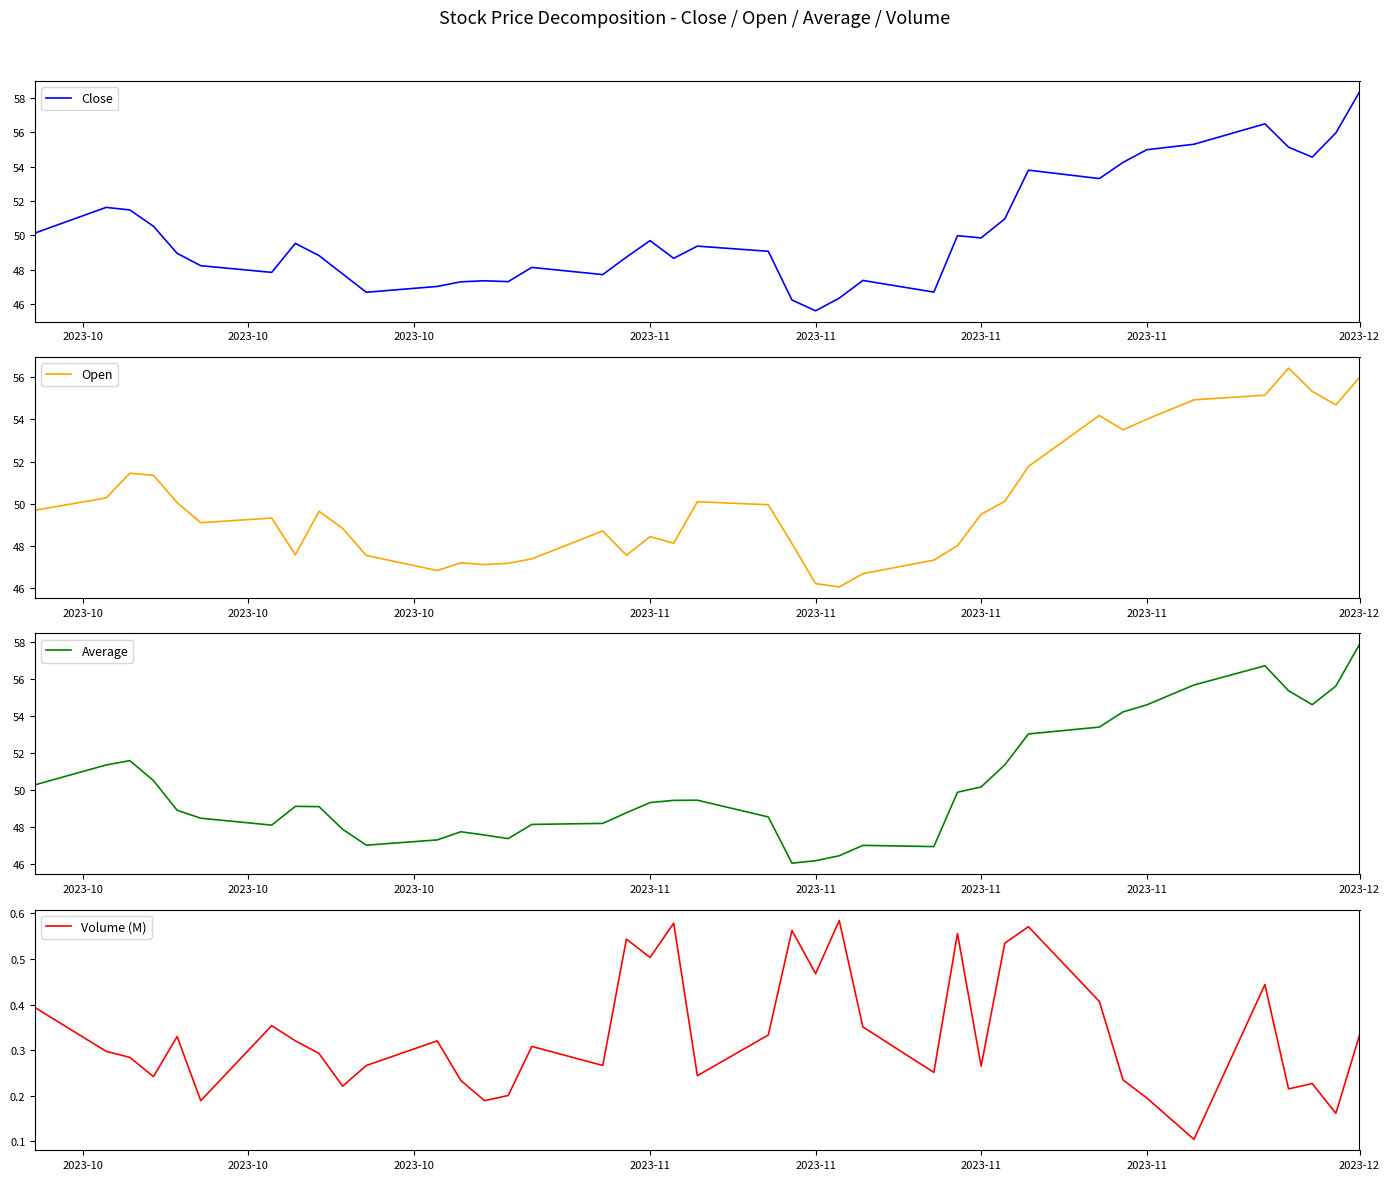

What is the smallest value displayed?

0.1